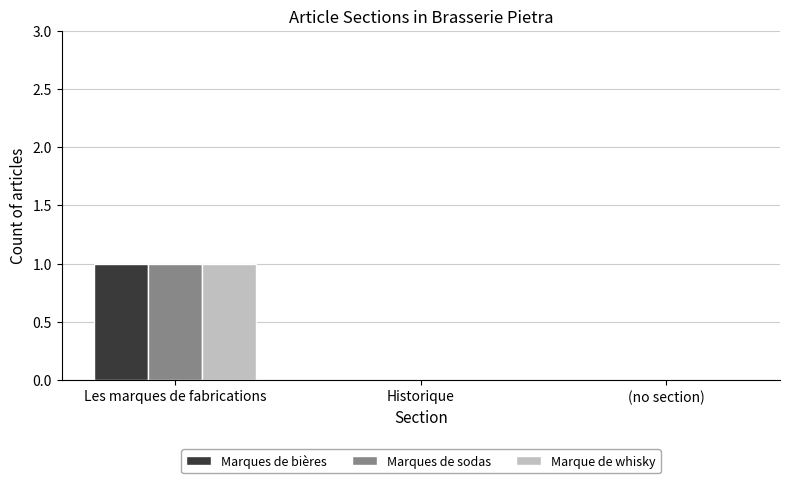

At which category is the sum across all series the highest?

Les marques de fabrications